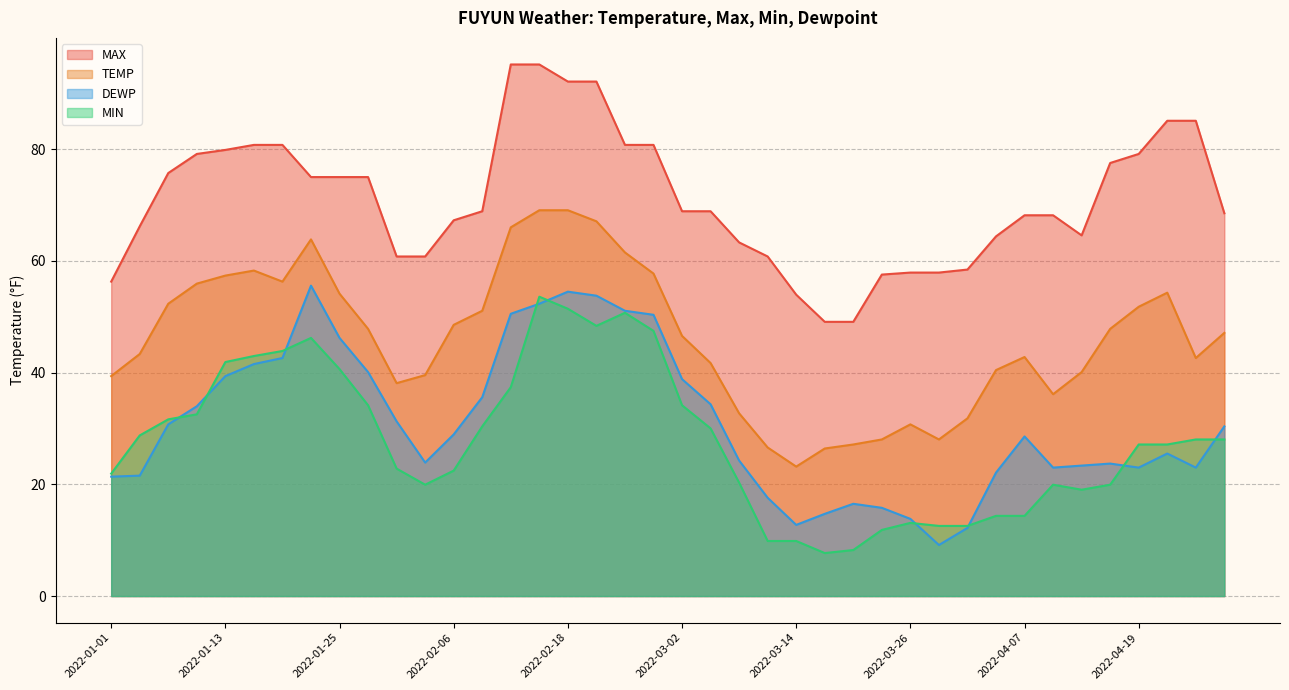

The TEMP series shows 40.1 at 2022-04-13. True or false?

True